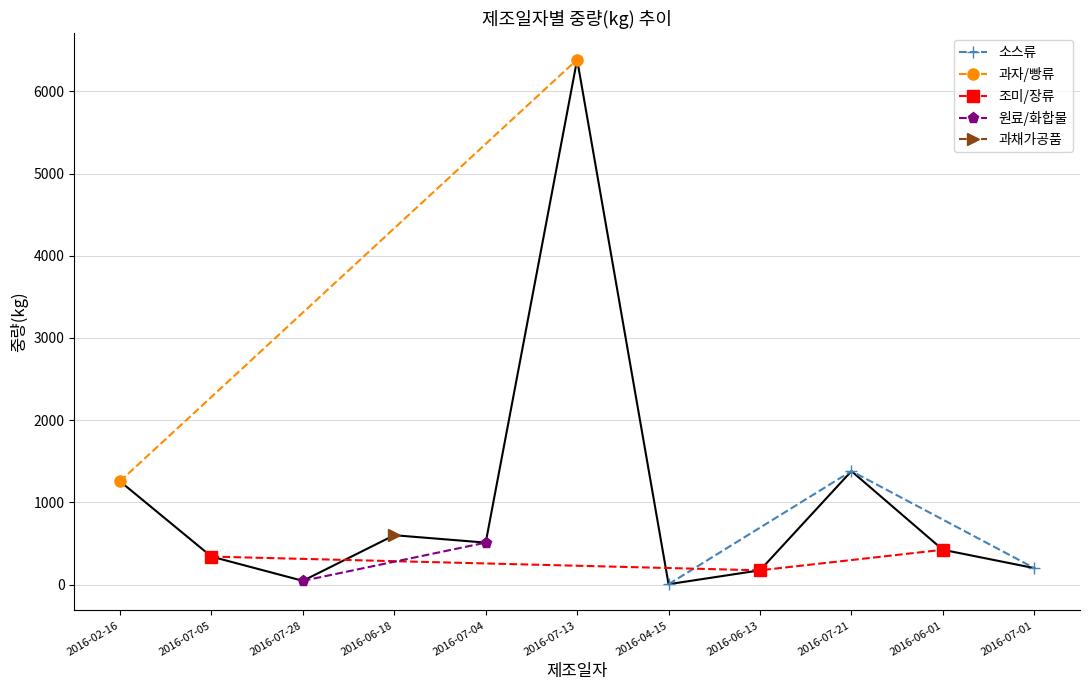

What is the label of the 2nd point from the left?

2016-07-05